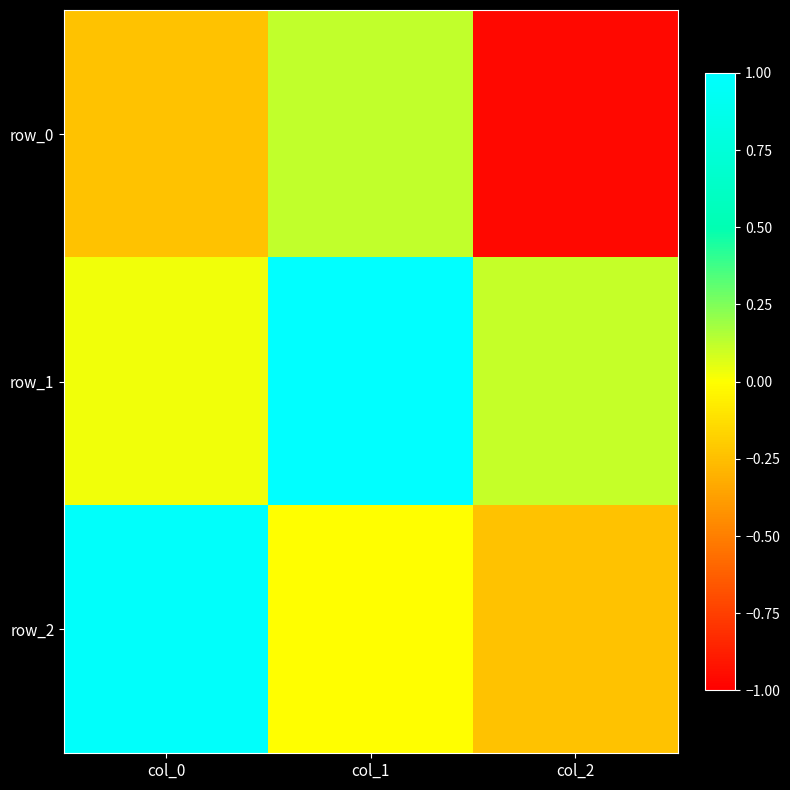

Reading left to right, what are all the values shown in this chart?

row_0: col_0=-0.2	col_1=0.1	col_2=-1.0
row_1: col_0=0.0	col_1=1.0	col_2=0.1
row_2: col_0=1.0	col_1=-0.0	col_2=-0.2